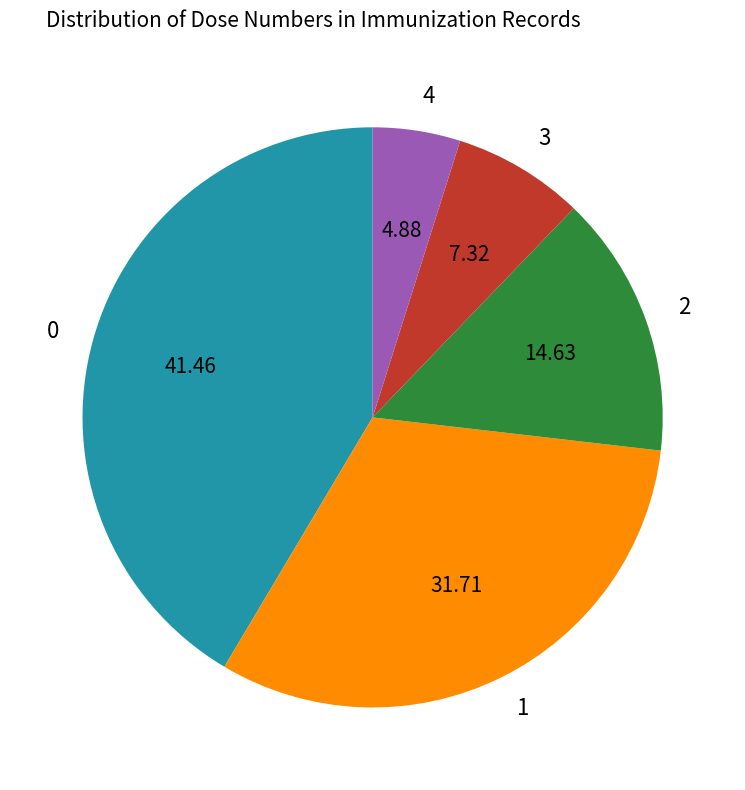

Count the number of slices in the pie.

5